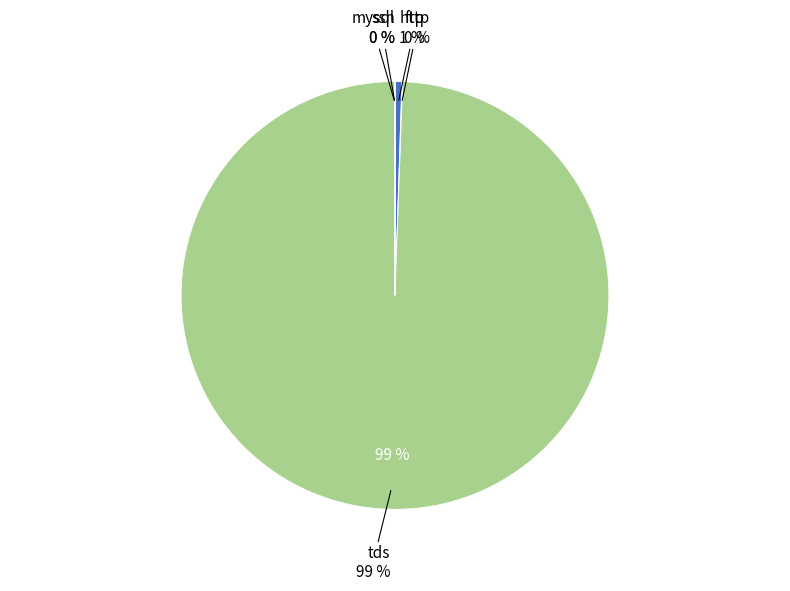

To the nearest percent, what is the difference between the largest and smallest slice percentages?

99%